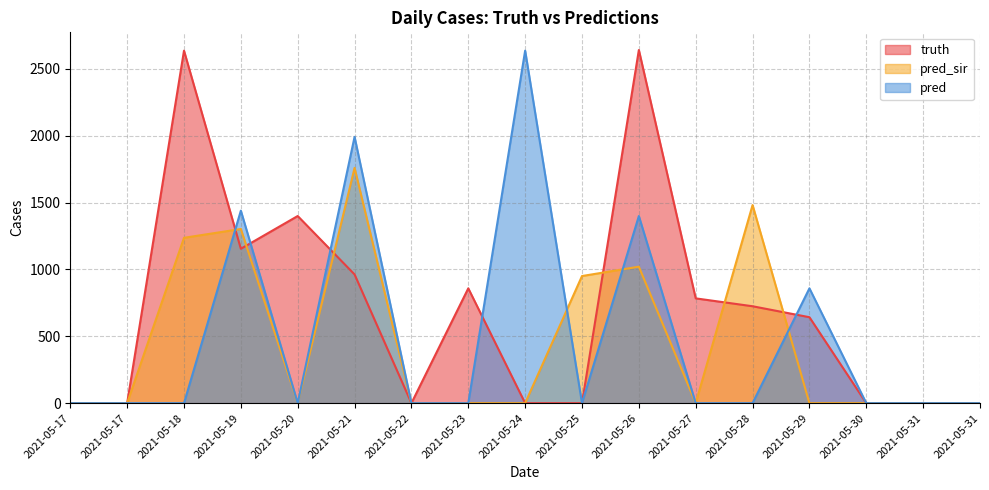

What is the sum of all pred_sir values?

7754